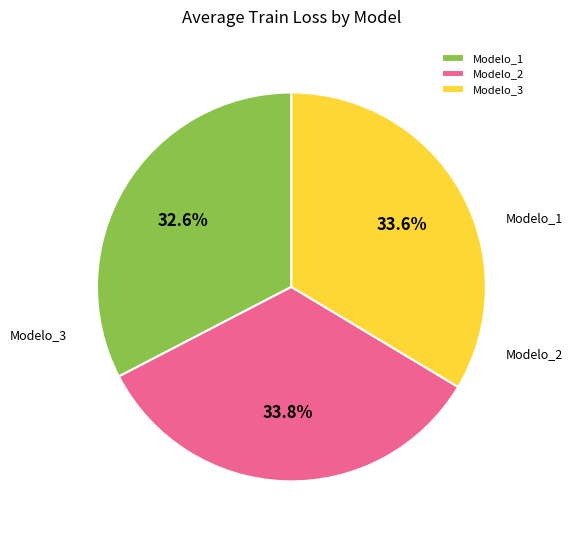

To the nearest percent, what is the difference between the largest and smallest slice percentages?

1%